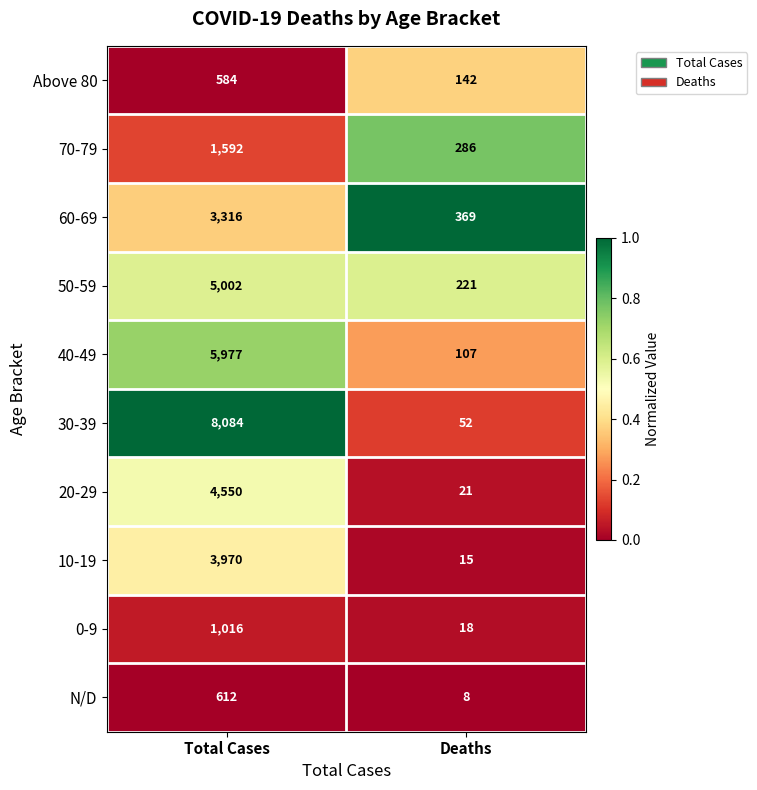

What is the difference between the highest and lowest values at Total Cases?

7500